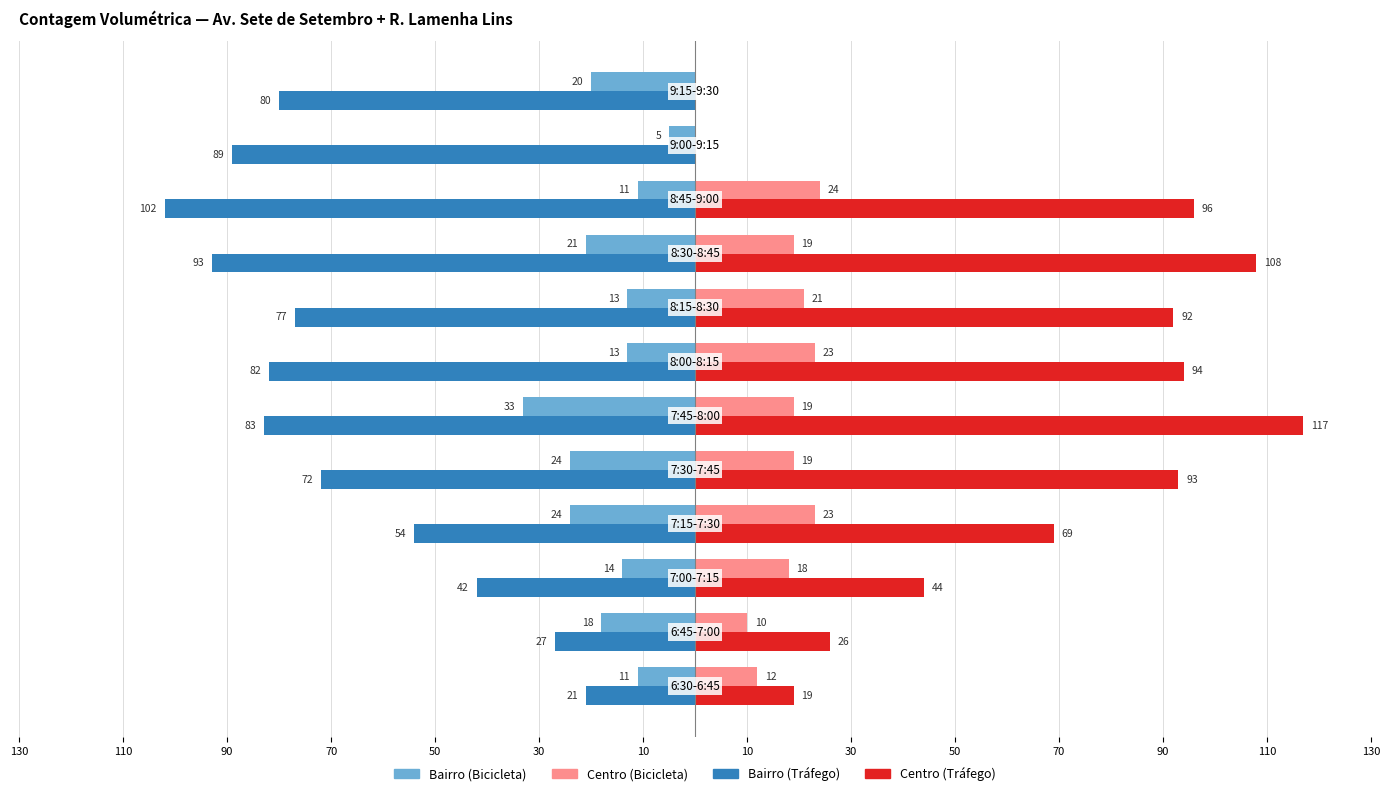

What are all the series names shown in the legend?

Bairro (Bicicleta), Centro (Bicicleta), Bairro (Tráfego), Centro (Tráfego)